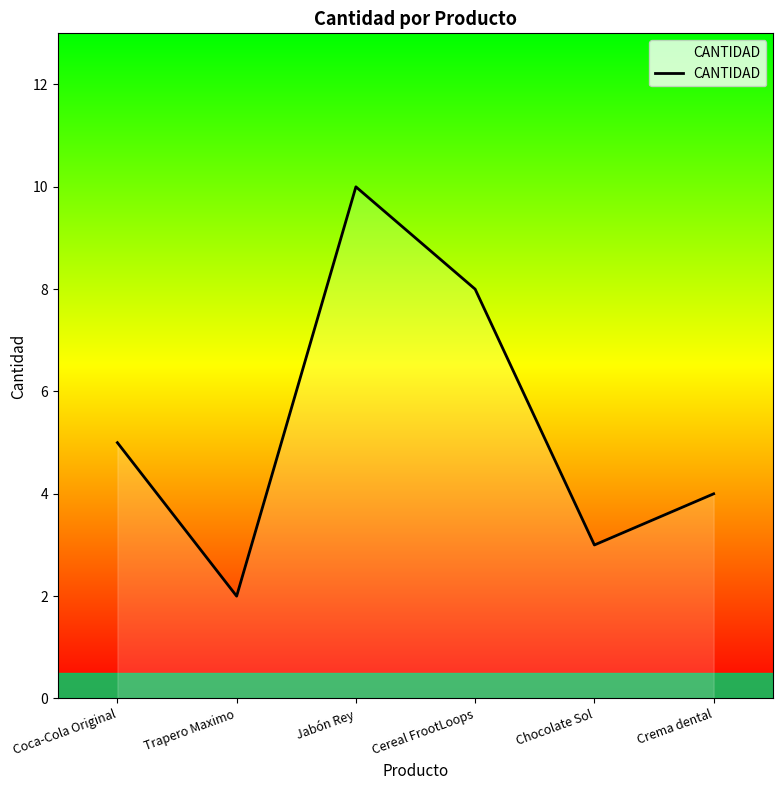

What is the difference between the maximum and second lowest values?

7